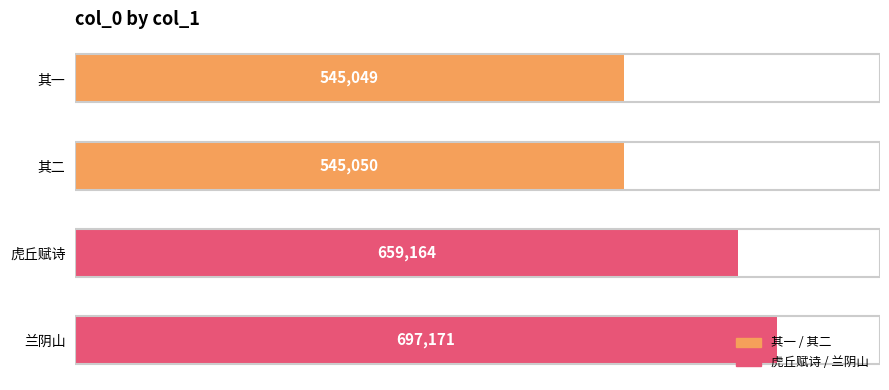

How many bars are there in total?

4